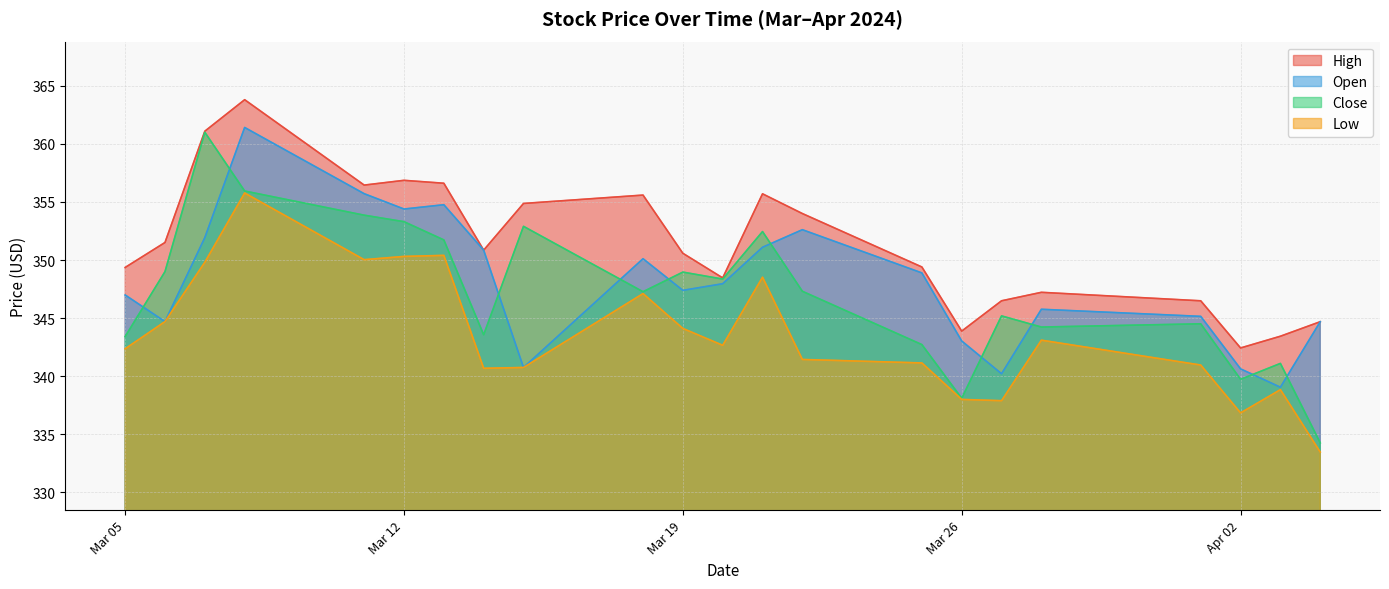

Between Mar 12 and Apr 02, which series saw the biggest shift?

High